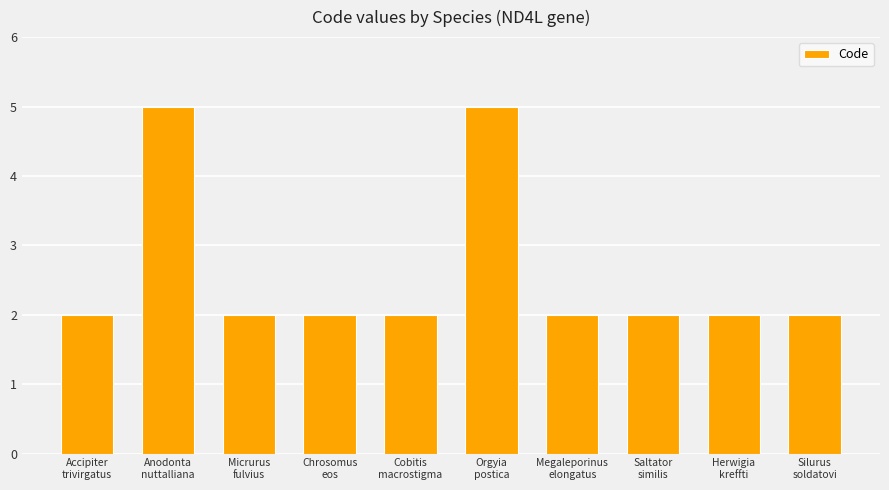

What is the value of the 7th bar from the left?

2